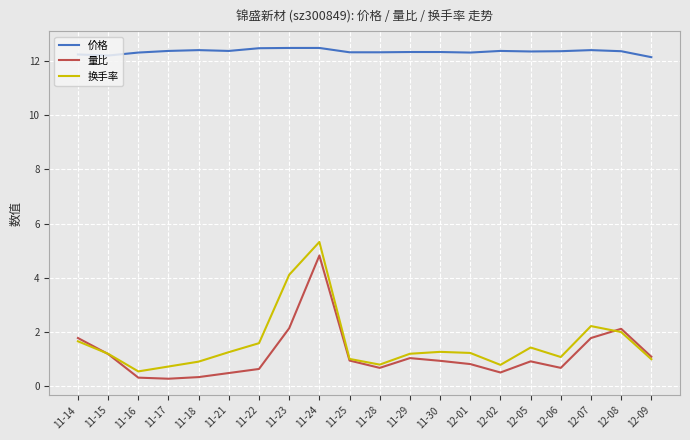

Is it true that 量比 equals 0.3 at 11-18?

True